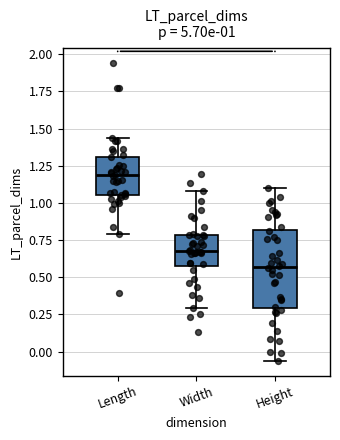

Comparing the boxes themselves (not the whiskers), which one is the tallest?

Height